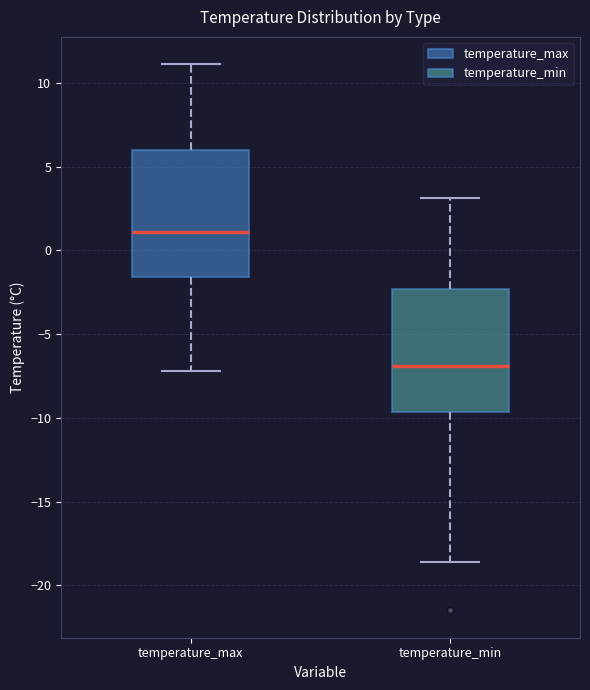

Which box has the highest median line?

temperature_max